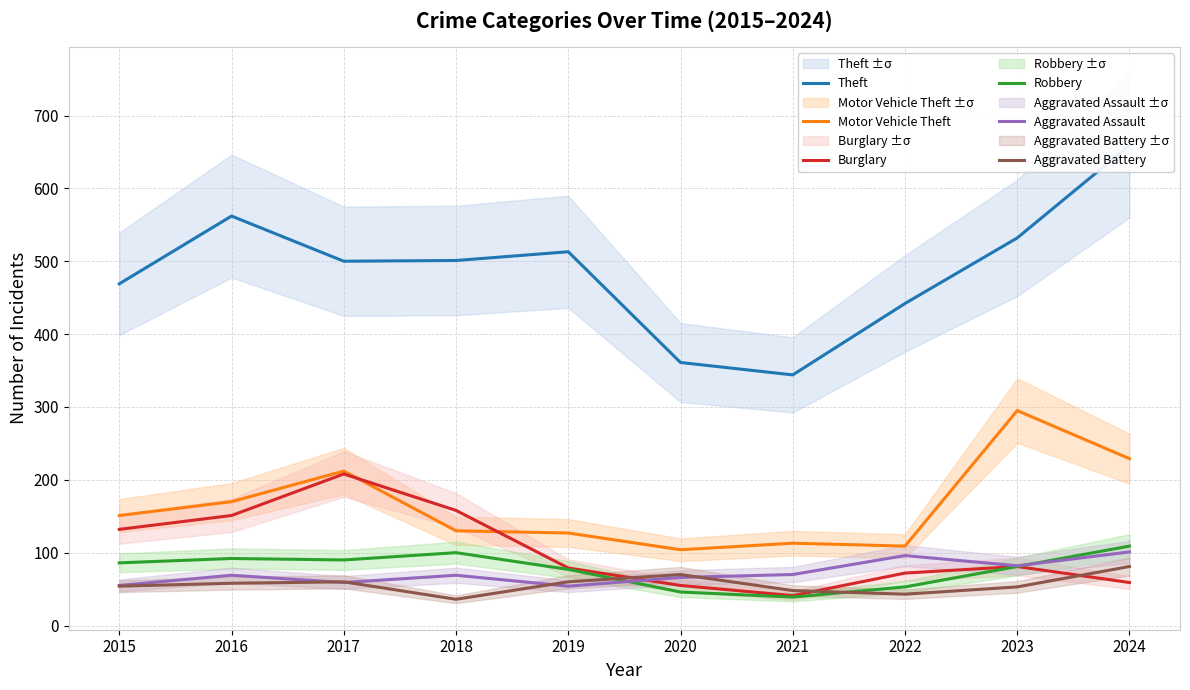

True or false: Robbery and Theft intersect in this chart.

False